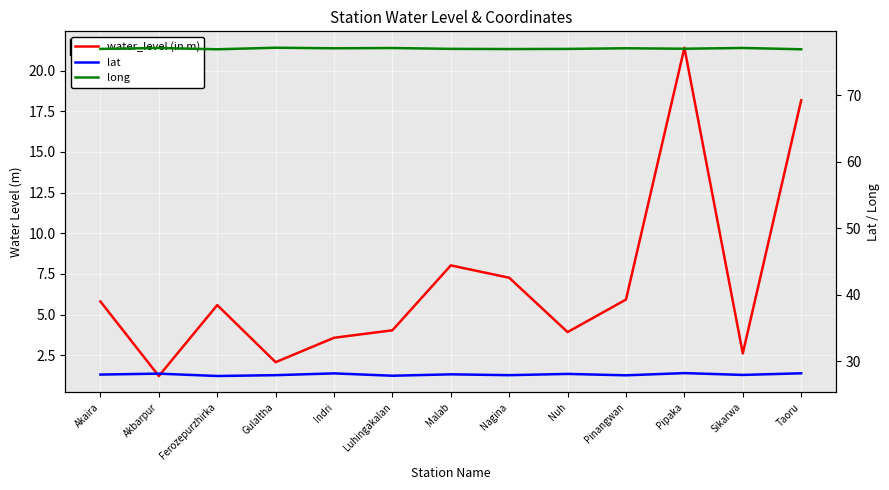

True or false: lat and water_level (in m) intersect in this chart.

False